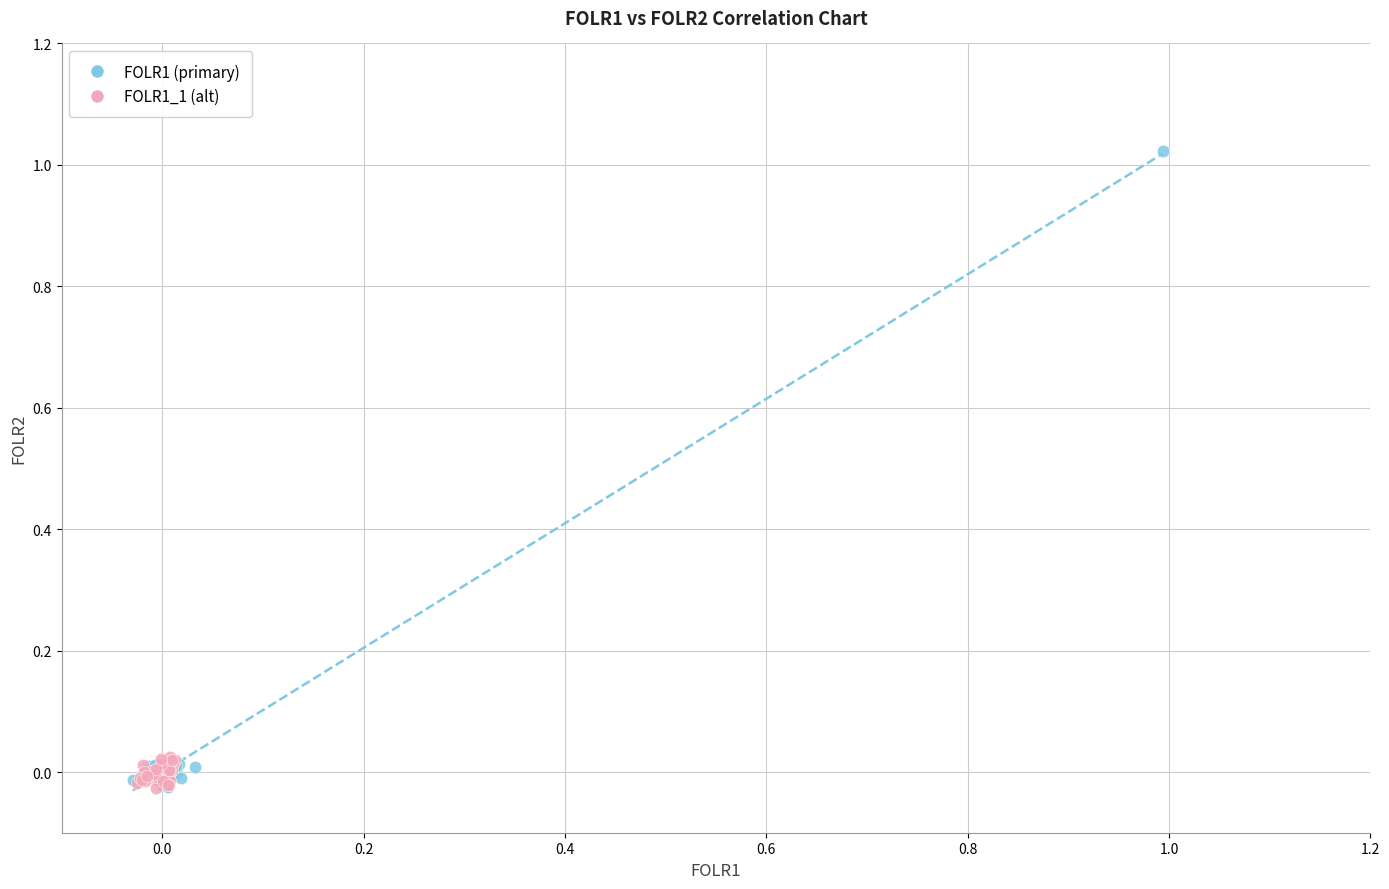

Which series contains the highest Y value?

FOLR1 (primary)